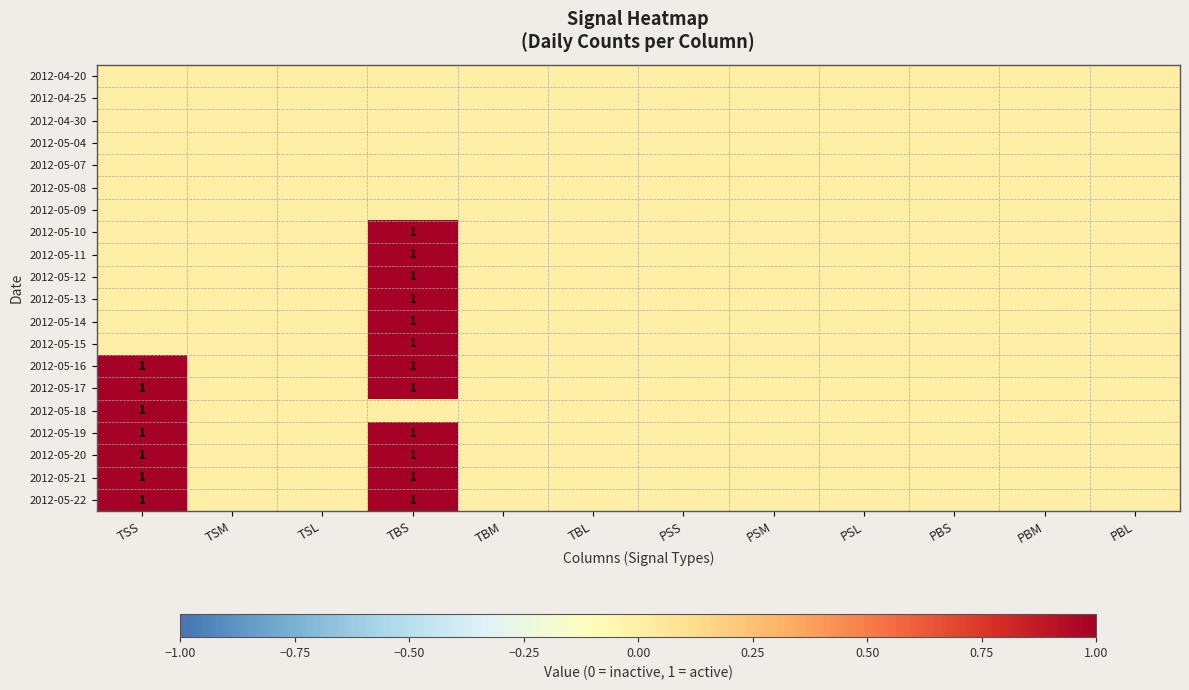

What is the sum of all 2012-05-20 values?

2